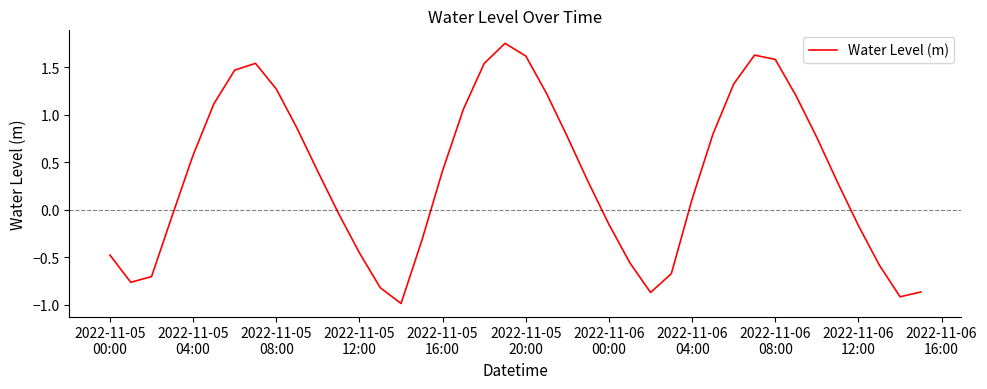

What is the smallest value displayed?

-1.0